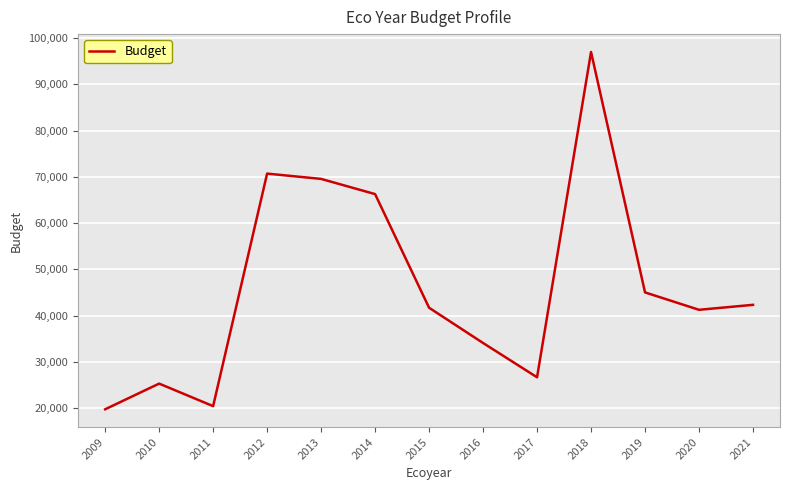

Reading right to left, extract all data points from this chart.

2021=42310	2020=41236	2019=45000	2018=97000	2017=26640	2016=34058	2015=41681	2014=66262	2013=69546	2012=70694	2011=20399	2010=25274	2009=19719